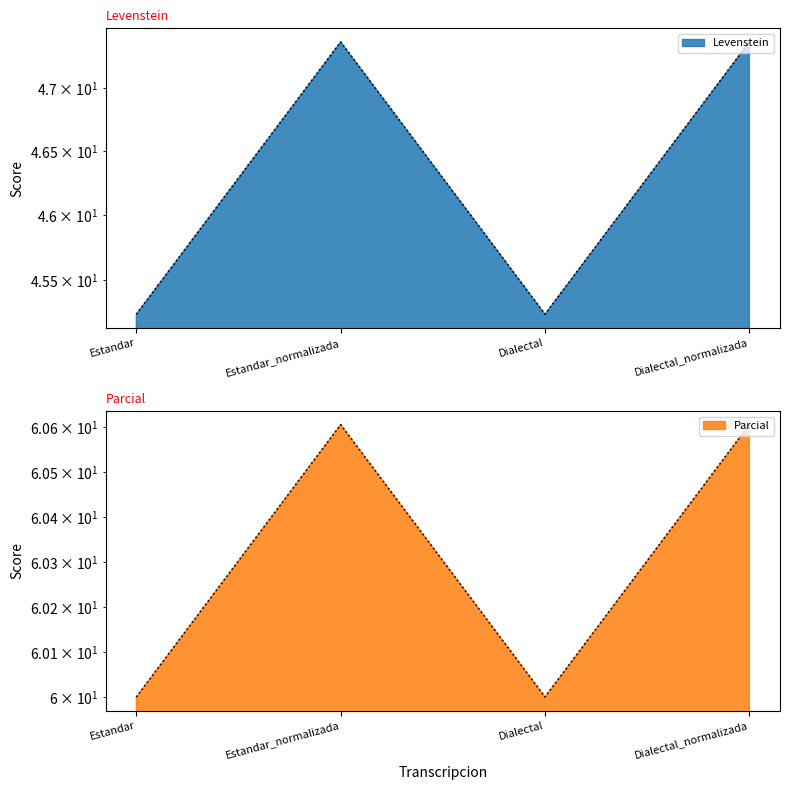

In Levenstein, how many points are lower than both neighbors (excluding endpoints)?

1